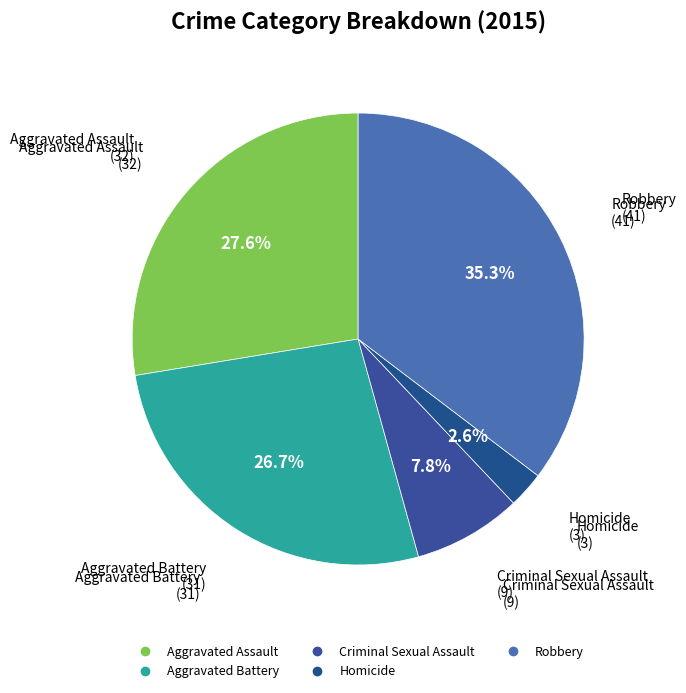

Count the number of slices in the pie.

5